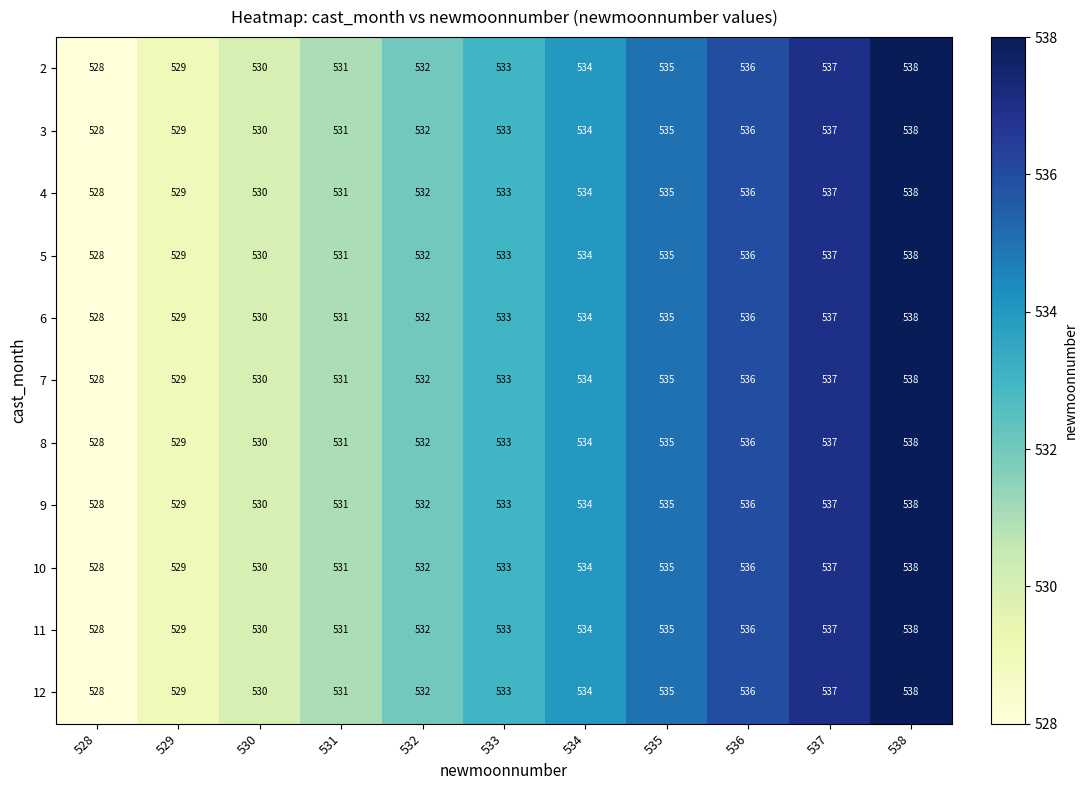

Count the 9 values in the range 530 to 536.

7